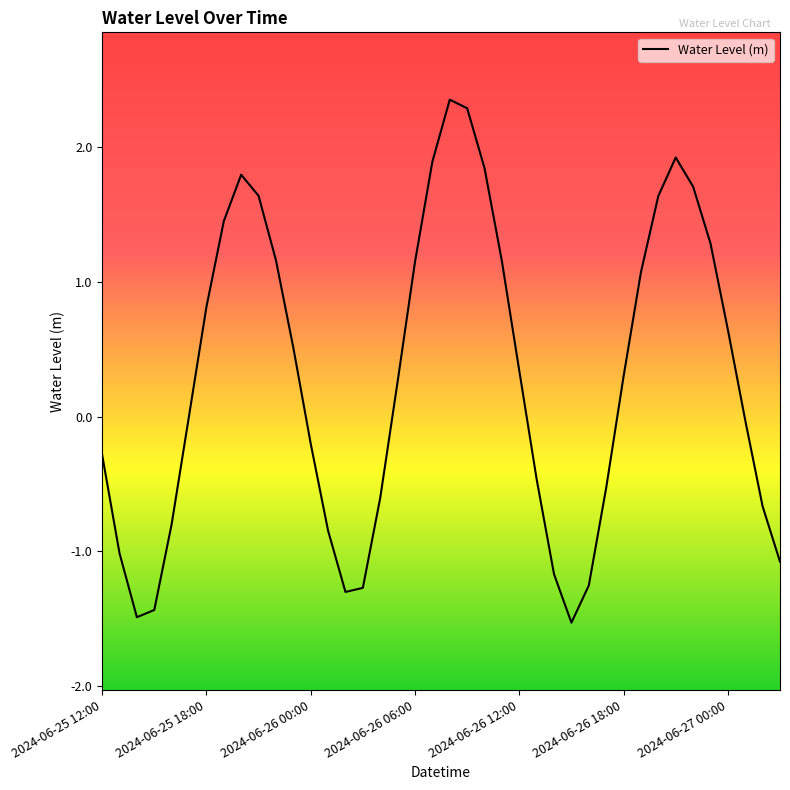

What is the smallest value displayed?

-1.5